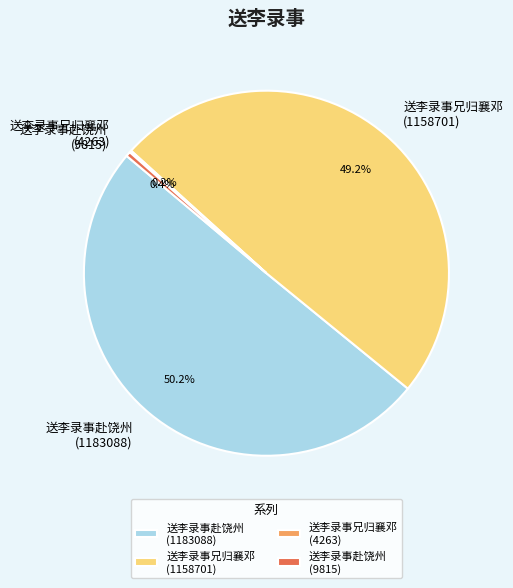

What is the largest slice in the pie chart?

送李录事赴饶州 (1183088)